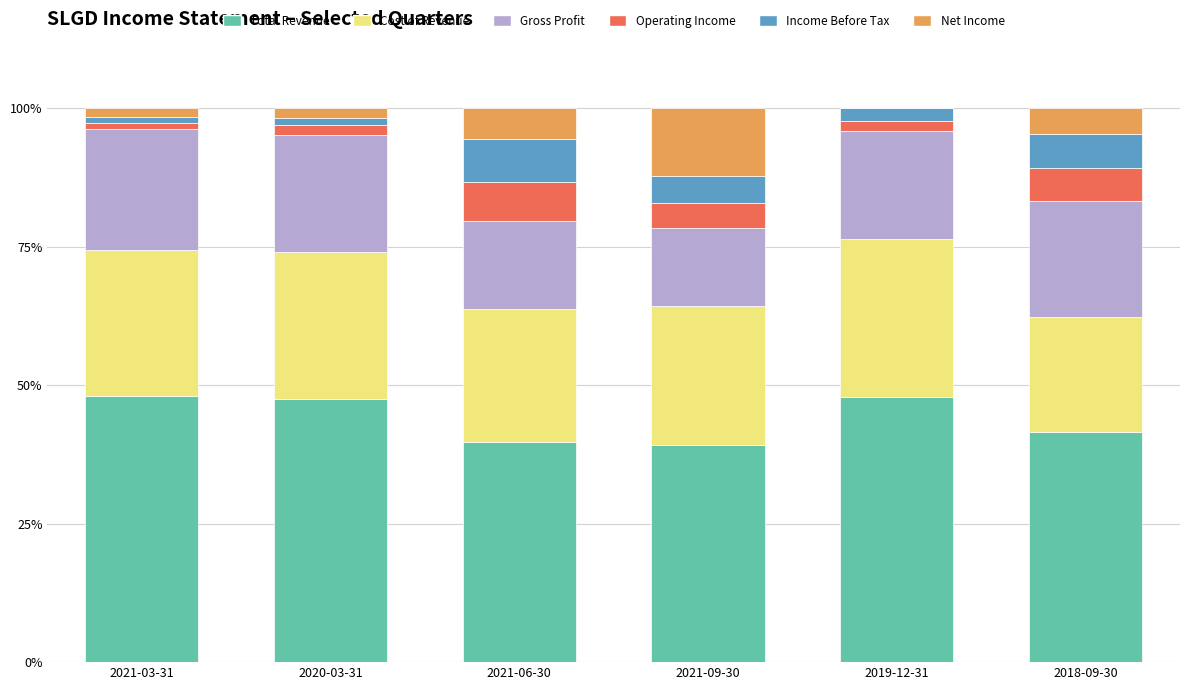

How many series are shown in this chart?

6